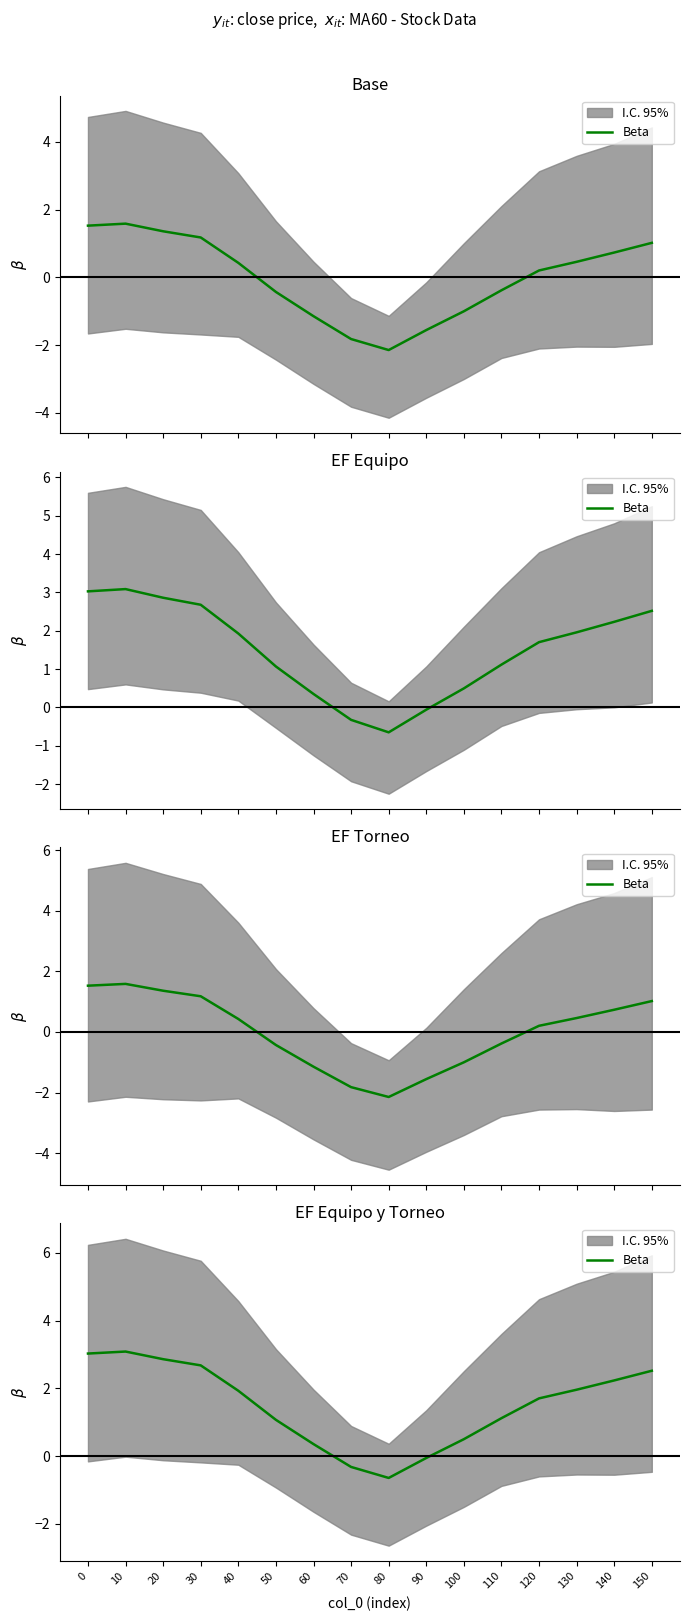

How many values are below zero?

3